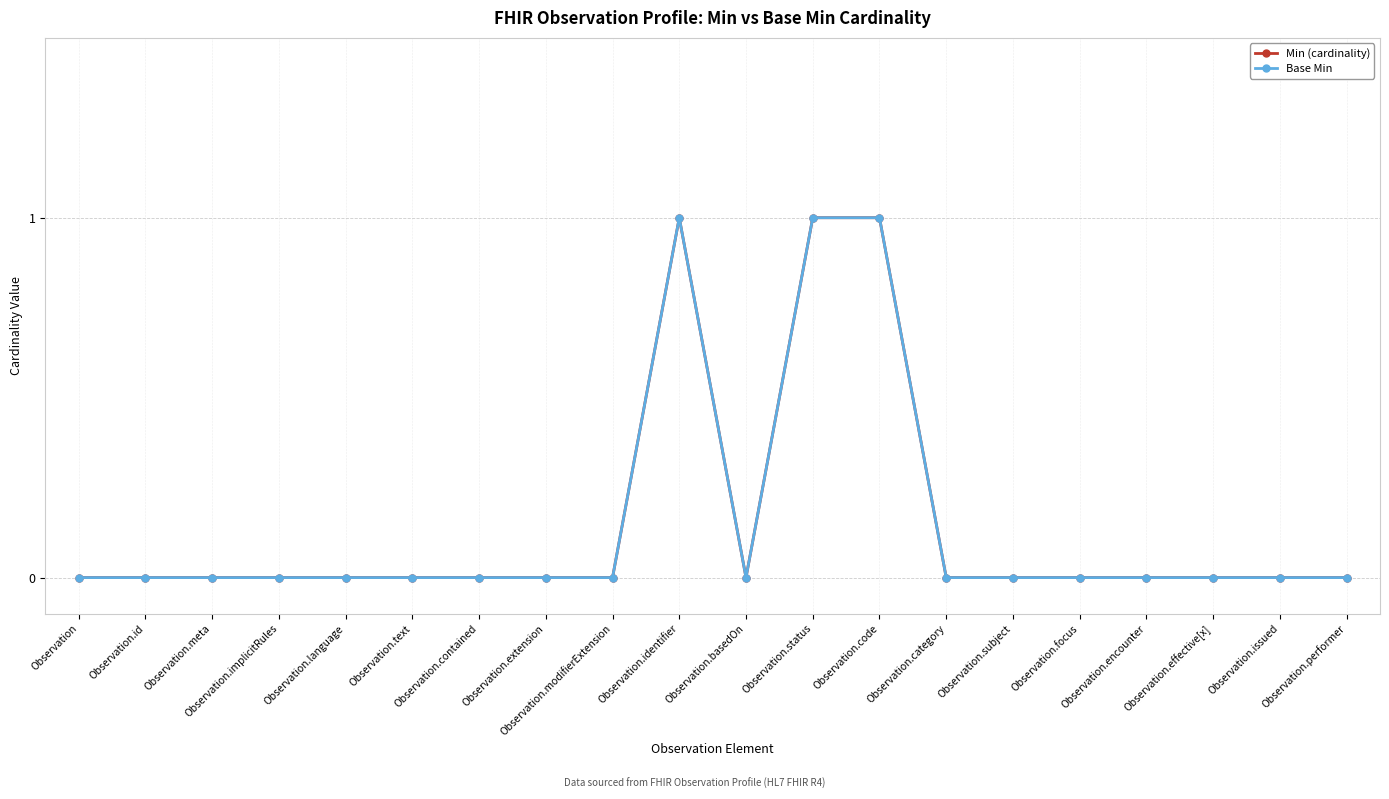

Is this an area chart (filled region under the line)?

No